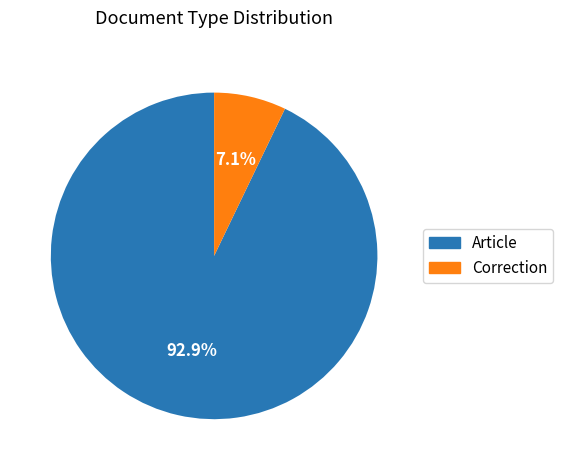

How much of the chart is everything except Article?

7.1%